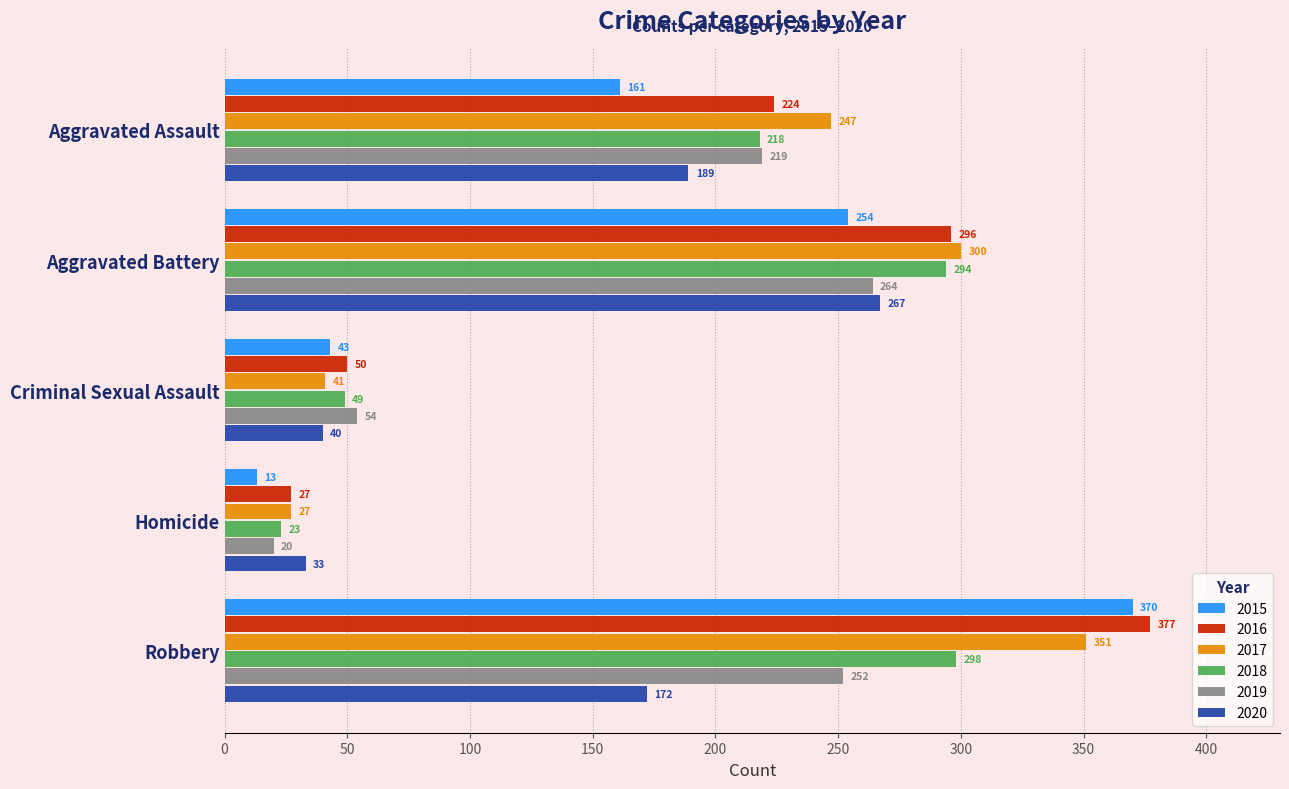

What is the minimum value shown in the chart?

13